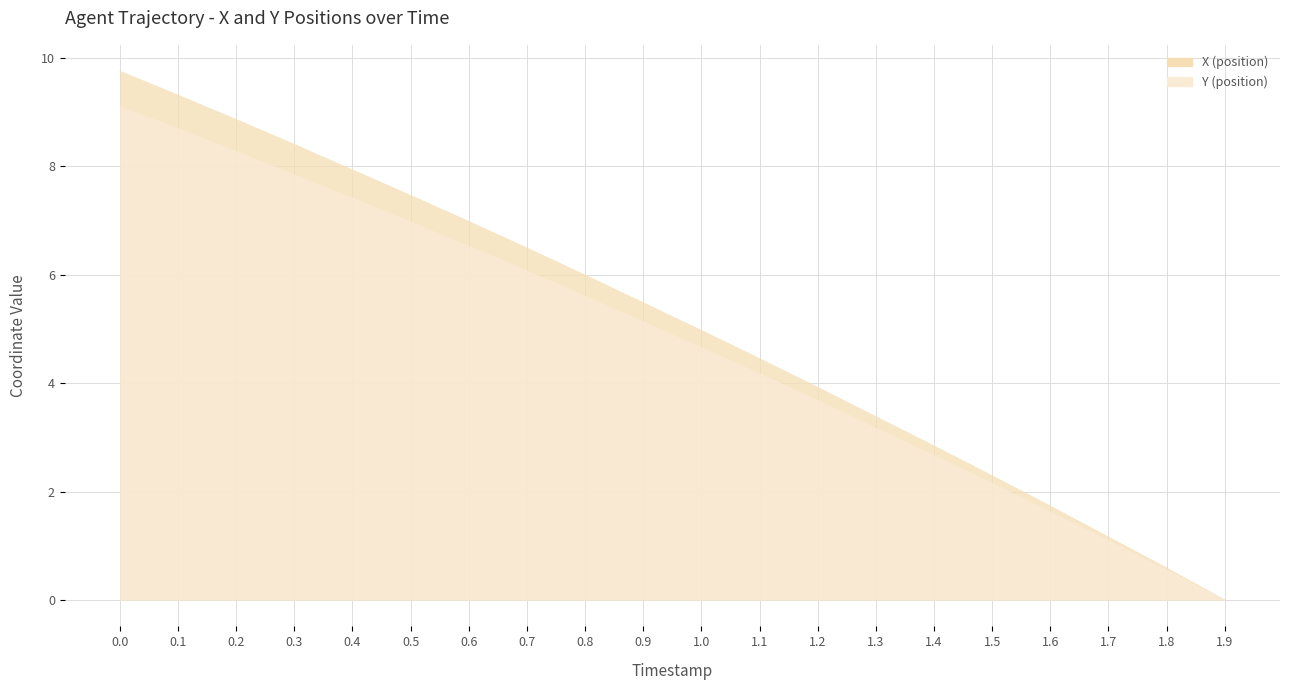

Between 0.3 and 1.9, which series saw the biggest shift?

X